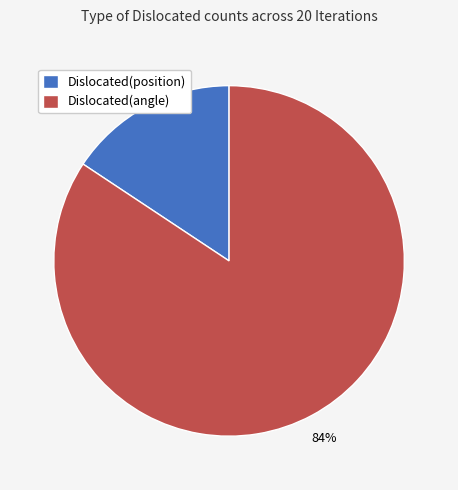

Is it true that Dislocated(position) is 6% of the pie?

False